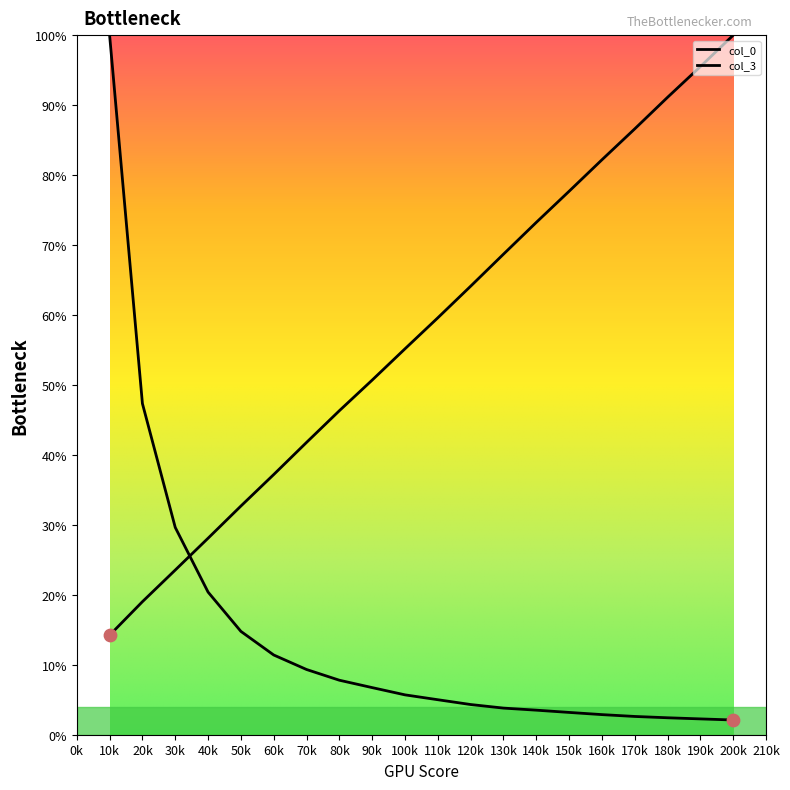

How many lines are shown in the chart?

2